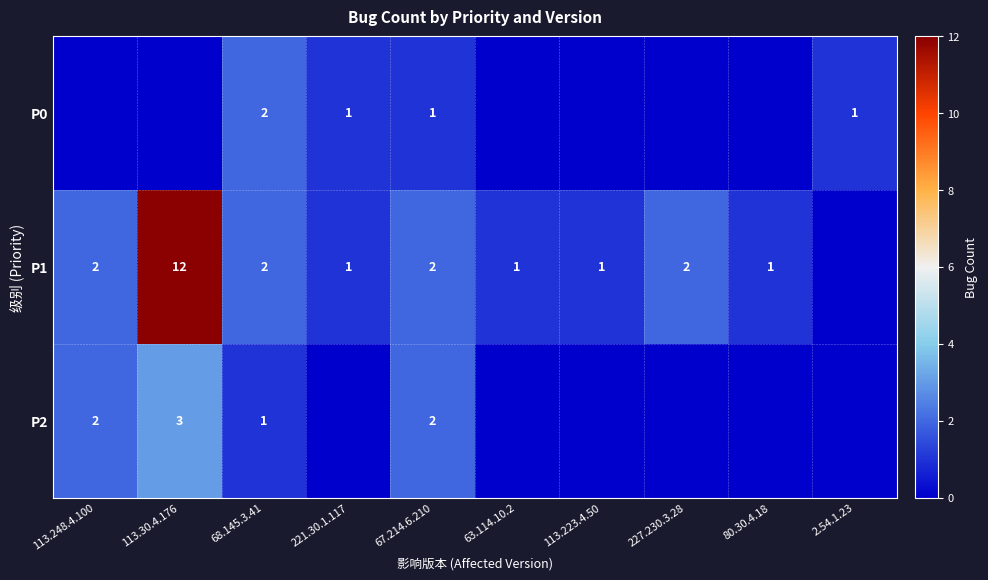

Which has a higher value, 67.214.6.210 or 68.145.3.41?

68.145.3.41